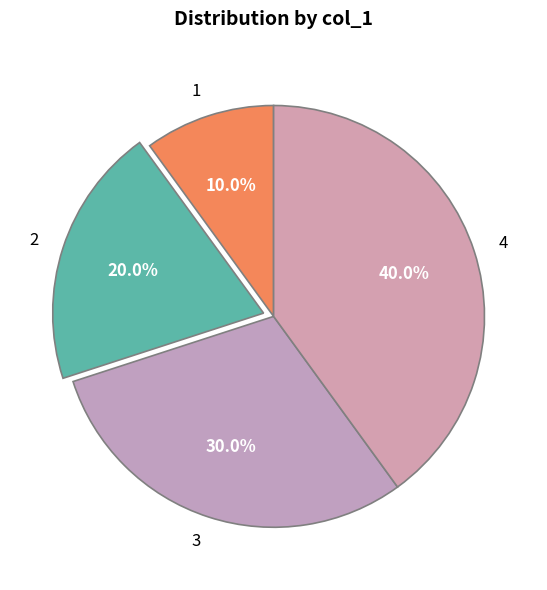

Rank the categories by value from highest to lowest.

4, 3, 2, 1